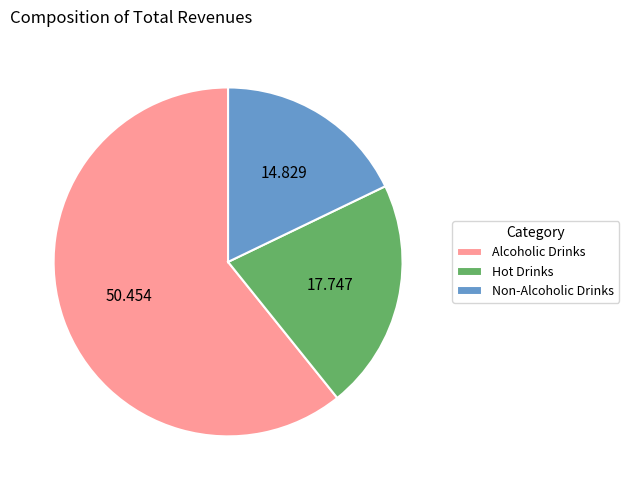

Count the number of slices in the pie.

3